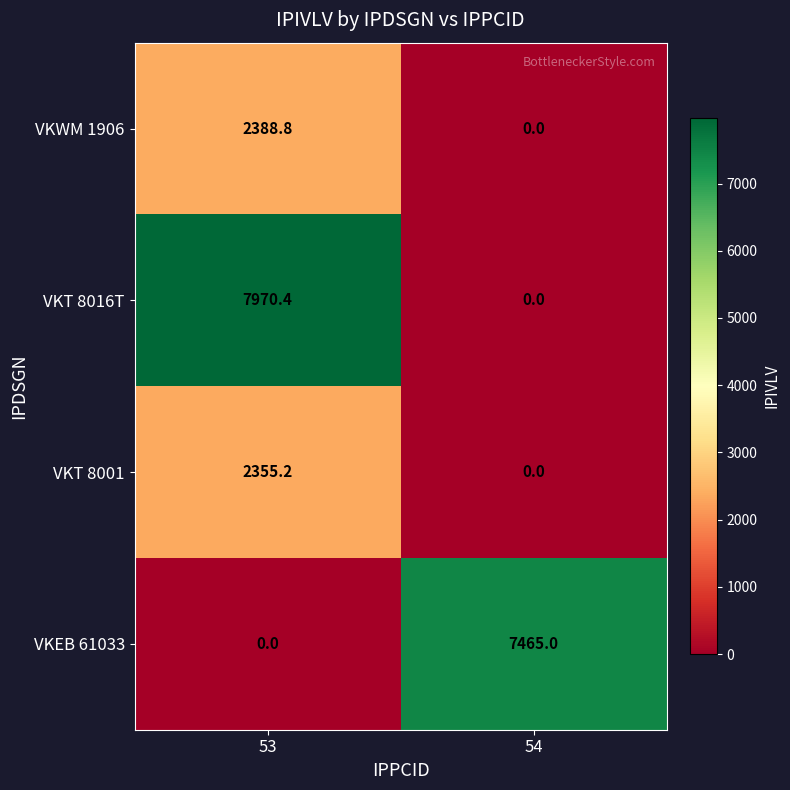

Reading left to right, extract all data points from this chart.

VKWM 1906: 2388.8	0.0
VKT 8016T: 7970.4	0.0
VKT 8001: 2355.2	0.0
VKEB 61033: 0.0	7465.0